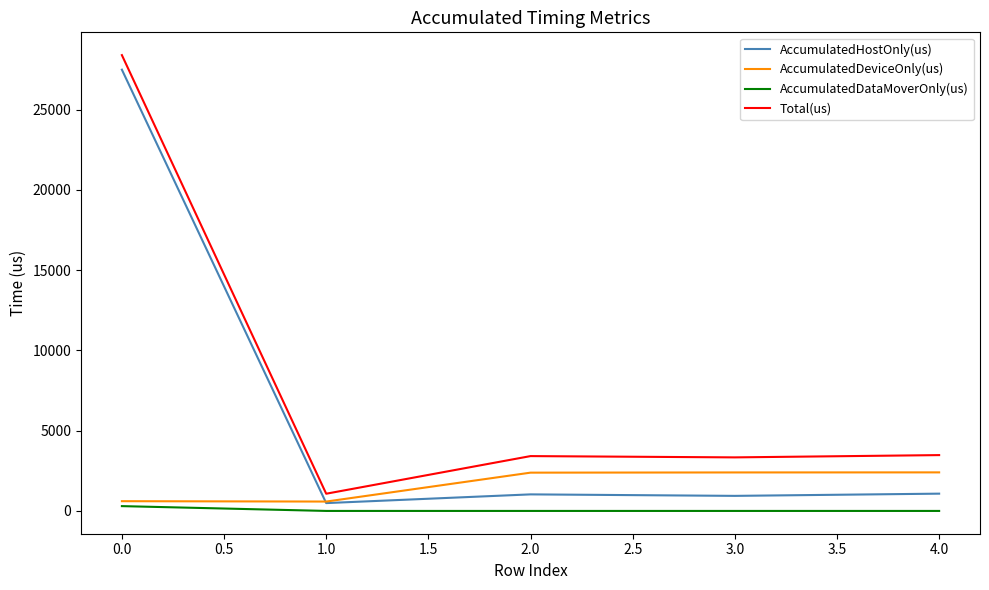

The value of AccumulatedHostOnly(us) at 0.0 is 27480.5. True or false?

True